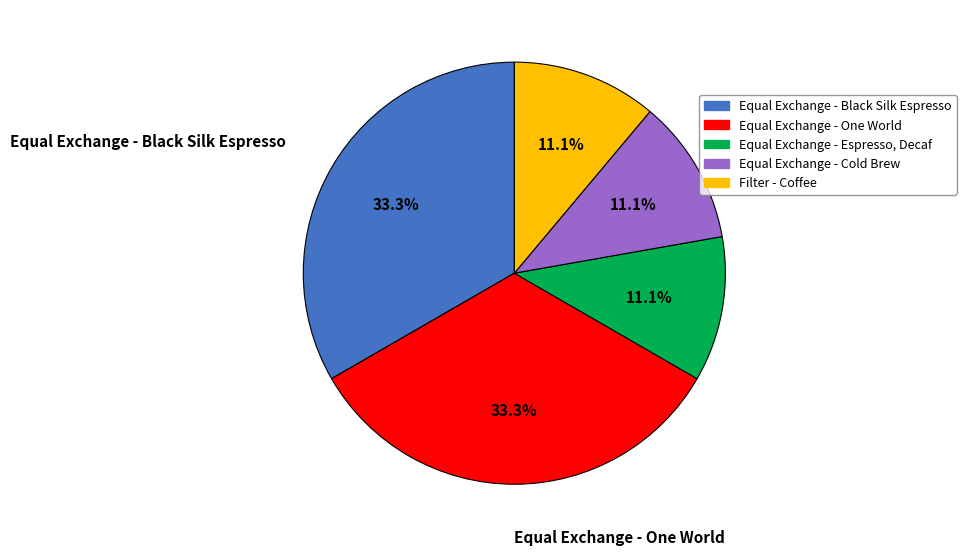

True or false: Equal Exchange - One World accounts for 48% of the total.

False